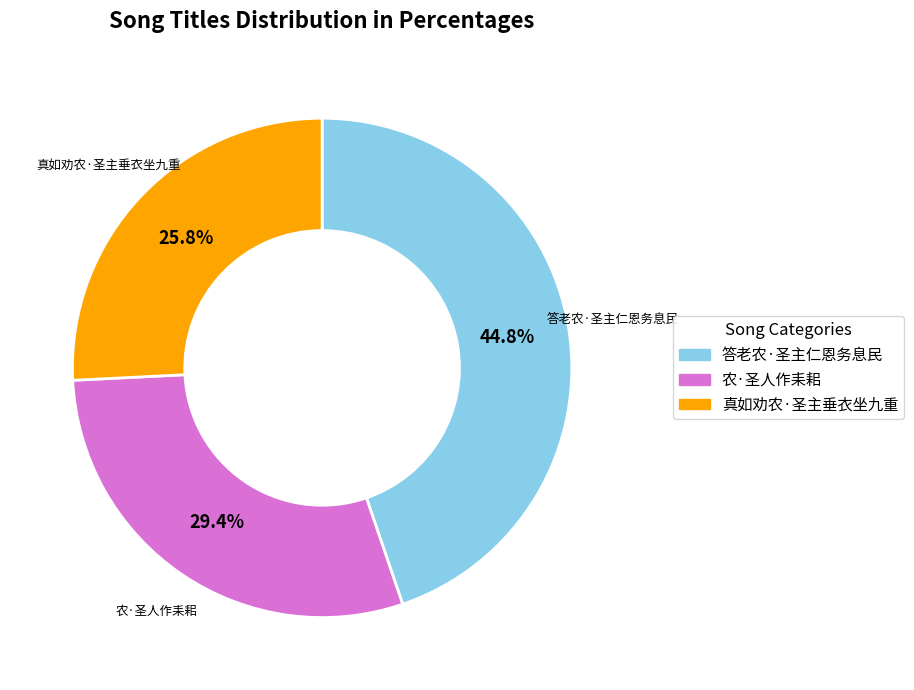

Which slice is the smallest?

真如劝农·圣主垂衣坐九重